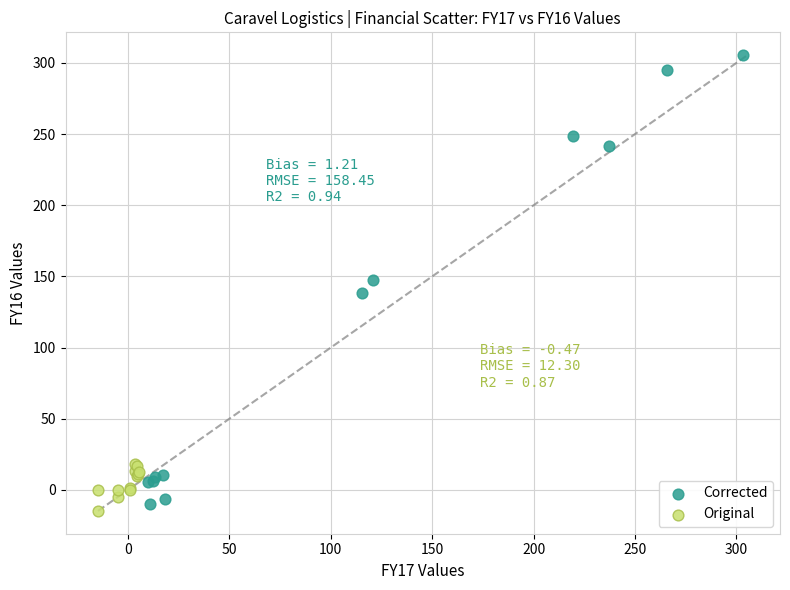

What are all the series names shown in the legend?

Corrected, Original